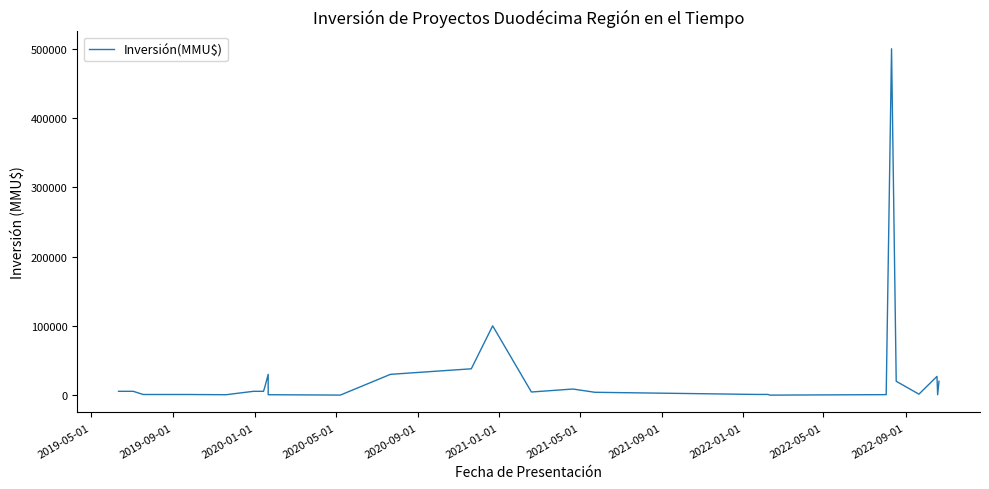

What is the difference between the maximum and second lowest values?

499950